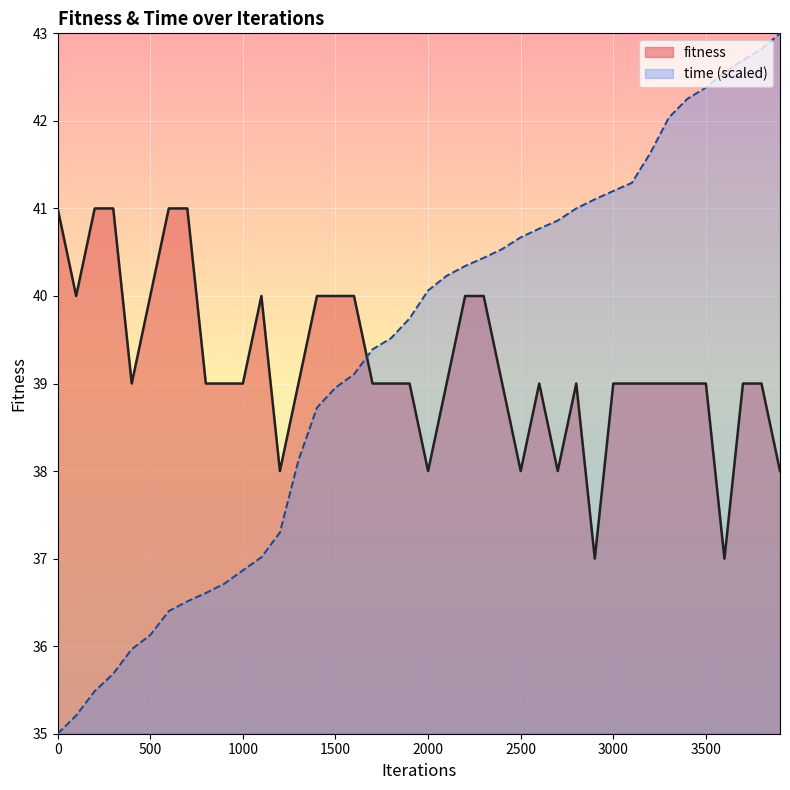

What is the sum of the time values at 3800 and 100?

78.0